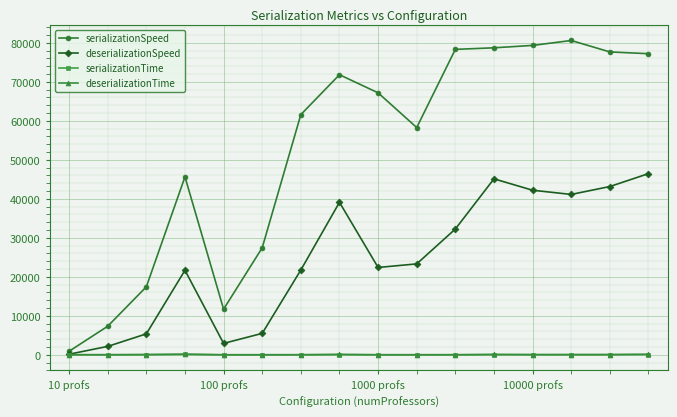

Which series has the largest range (max minus min)?

serializationSpeed